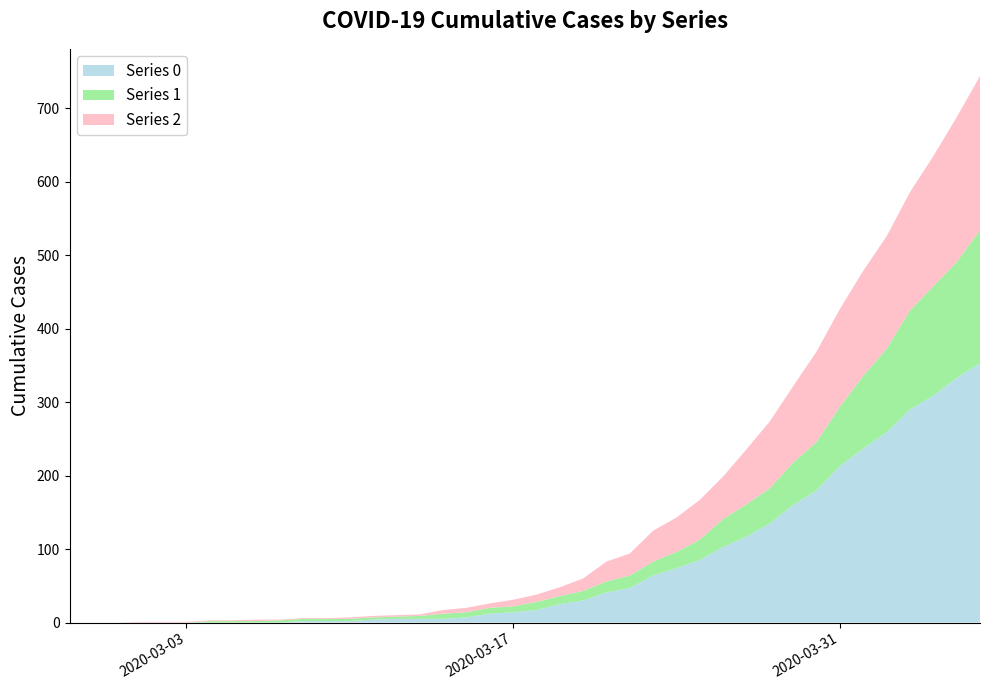

Reading left to right, transcribe all the data shown in this chart.

0: 0	0	0	0	0	0	0	0	0	0	2	2	2	4	5	5	5	7	12	14	17	25	30	41	47	64	74	85	103	117	135	160	180	213	237	259	290	309	333	353
1: 0	0	0	0	0	0	2	2	2	3	3	3	3	3	3	4	7	7	8	8	11	11	13	15	17	19	22	28	38	44	48	58	66	81	99	114	135	149	158	181
2: 0	0	0	1	1	1	1	1	2	1	1	1	2	2	2	2	5	6	6	9	10	12	17	27	30	42	47	54	58	75	91	104	123	133	143	153	161	177	197	210